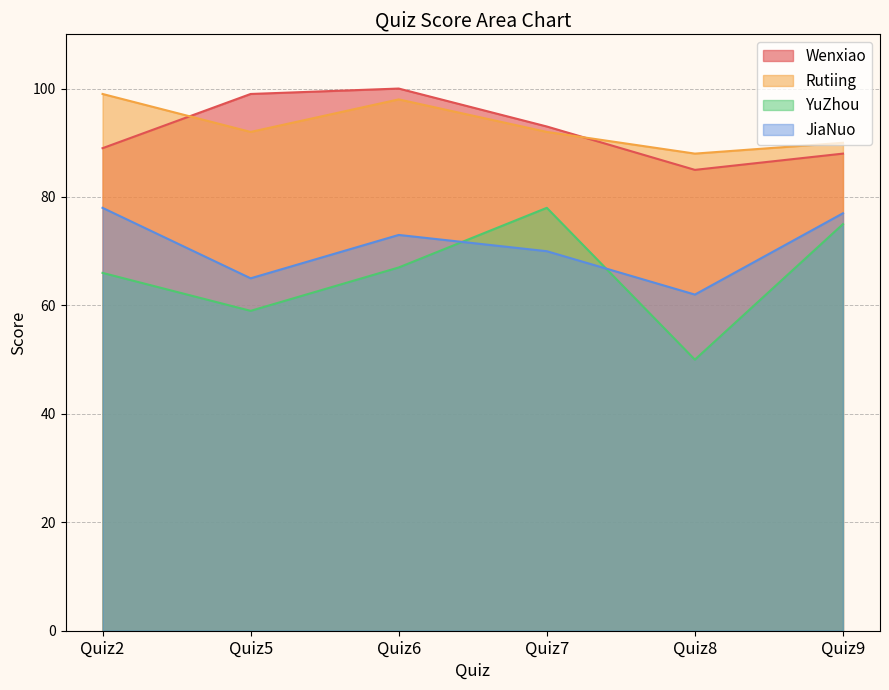

In YuZhou, how many points are lower than both neighbors (excluding endpoints)?

2